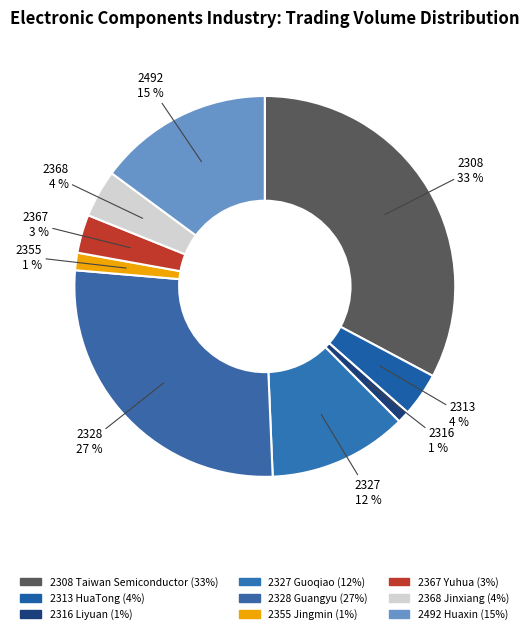

To the nearest percent, what portion does 2313 represent?

4%